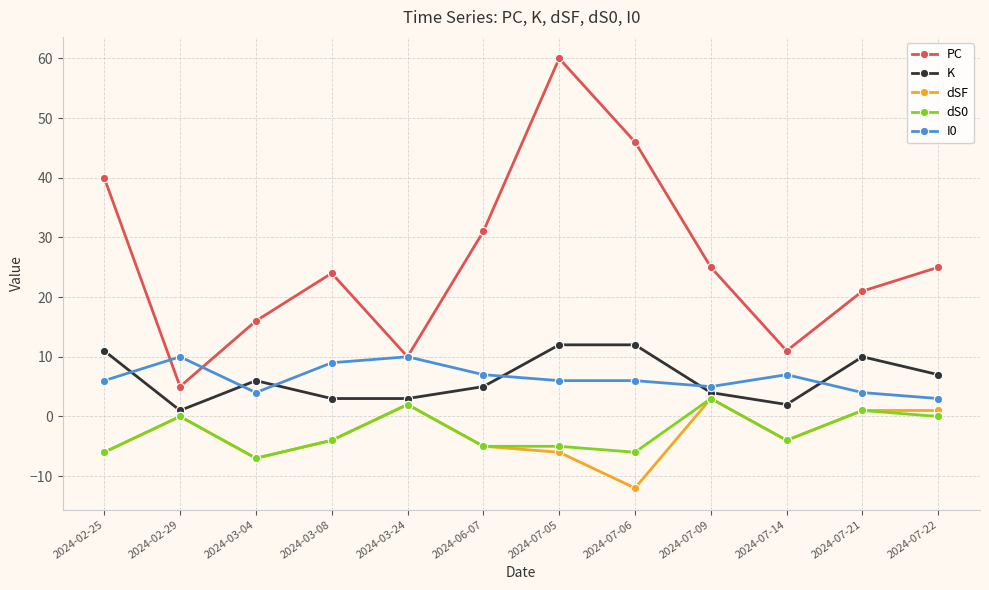

Reading right to left, what are all the values shown in this chart?

PC: 25	21	11	25	46	60	31	10	24	16	5	40
K: 7	10	2	4	12	12	5	3	3	6	1	11
dSF: 1	1	-4	3	-12	-6	-5	2	-4	-7	0	-6
dS0: 0	1	-4	3	-6	-5	-5	2	-4	-7	0	-6
I0: 3	4	7	5	6	6	7	10	9	4	10	6